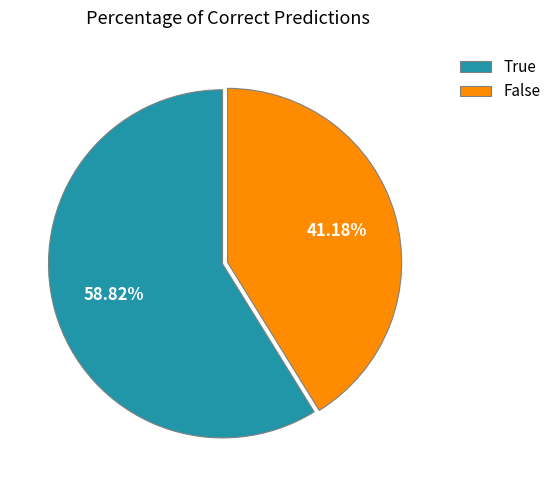

How many segments does this pie chart have?

2